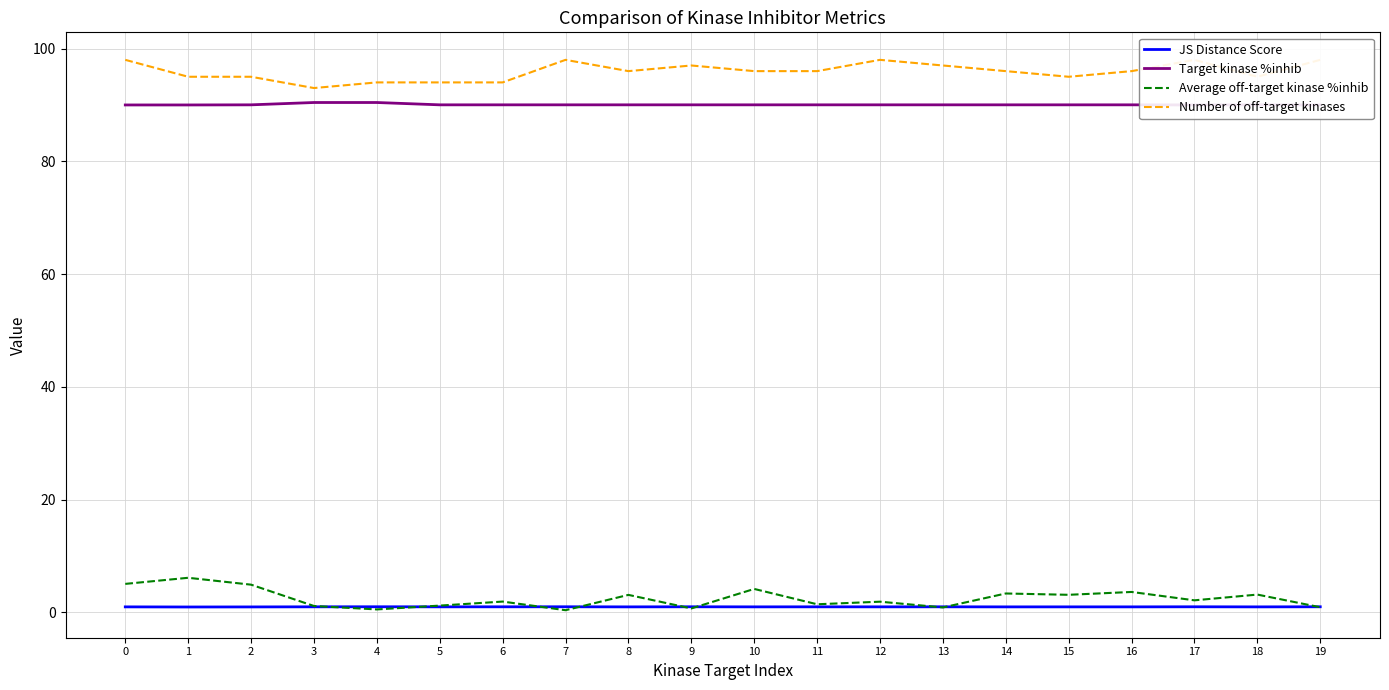

The Number of off-target kinases series shows 127.2 at 1. True or false?

False